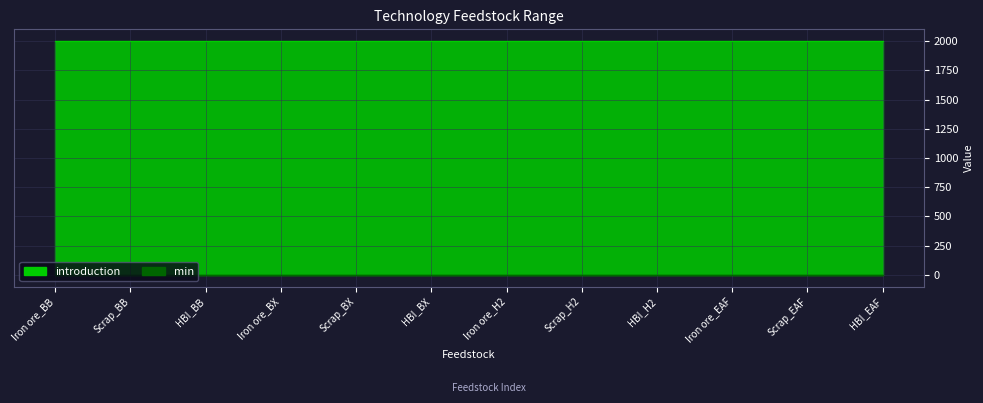

What is the label of the 12th point from the right?

Iron ore_BB